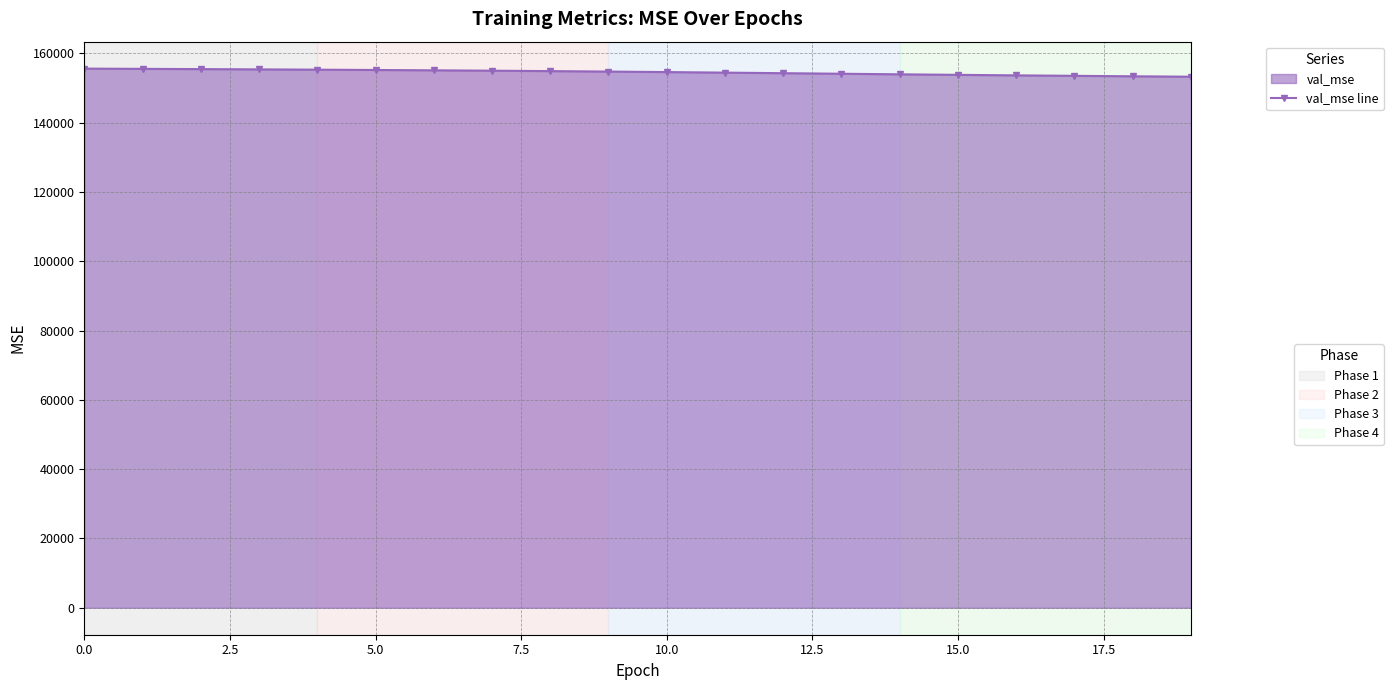

What is the maximum value shown in the chart?

155566.4